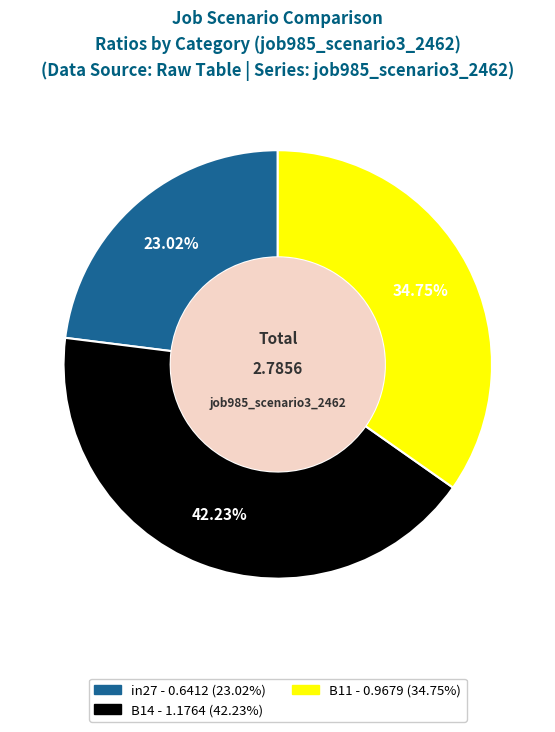

Which slice is the smallest?

in27